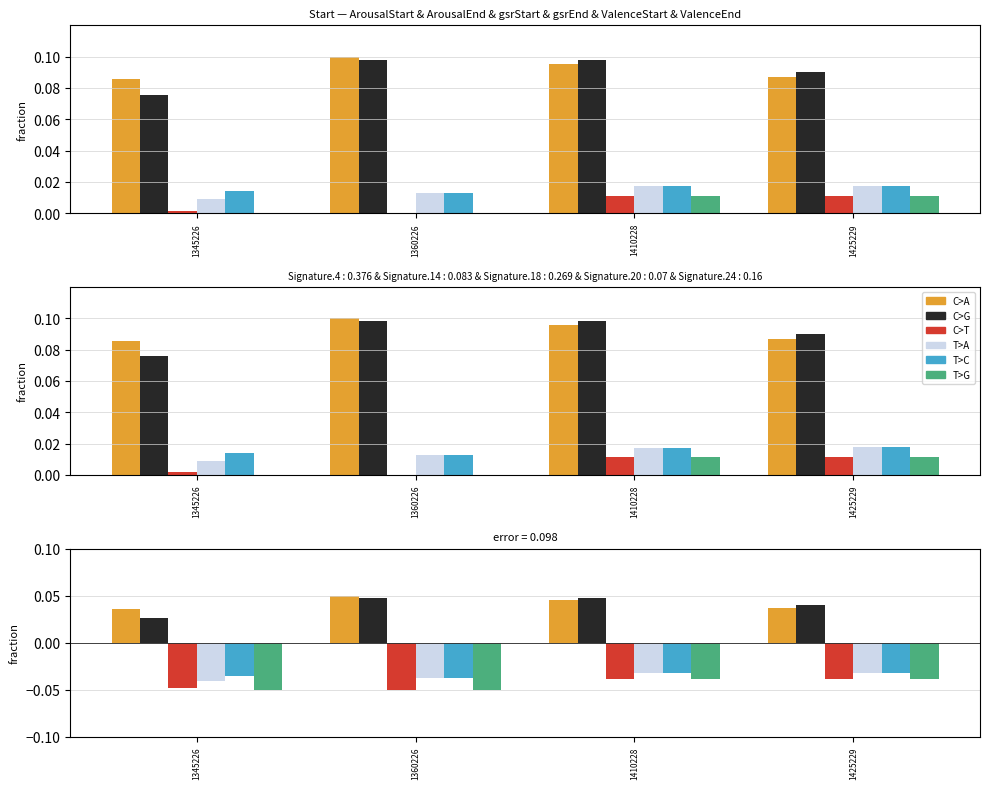

Which has a higher value, 1410228 or 1425229?

1410228